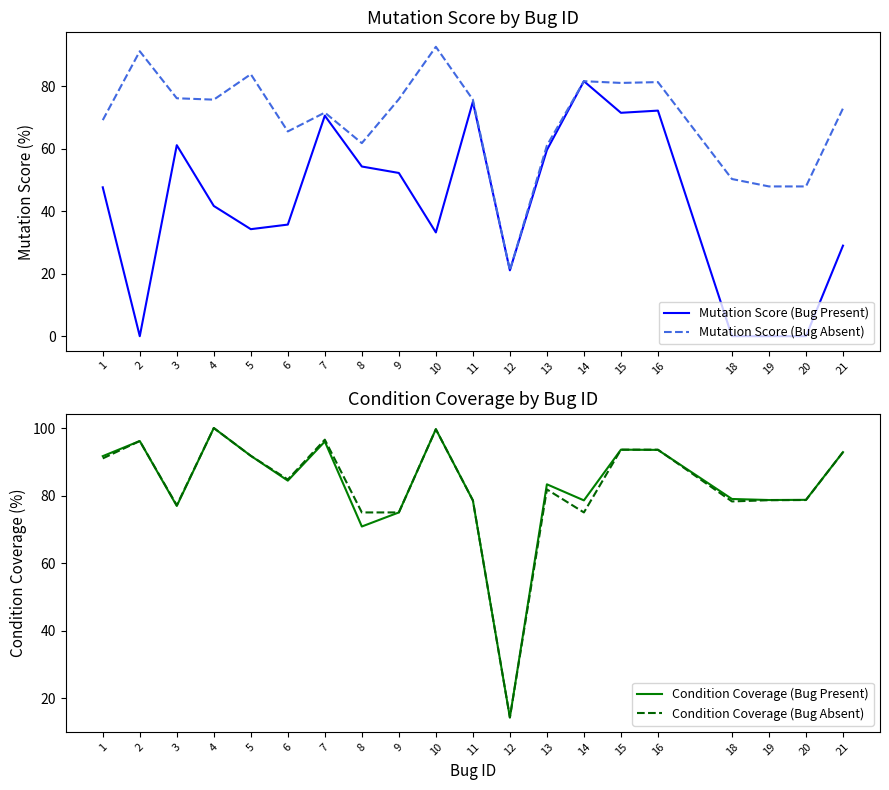

Reading right to left, what are all the values shown in this chart?

Mutation Score (Bug Present): 21=29.0	20=0.0	19=0.0	18=0.0	16=72.2	15=71.5	14=81.6	13=59.6	12=21.1	11=75.0	10=33.2	9=52.2	8=54.3	7=70.5	6=35.7	5=34.2	4=41.7	3=61.1	2=0.0	1=47.6
Mutation Score (Bug Absent): 21=72.9	20=47.9	19=47.9	18=50.3	16=81.3	15=81.0	14=81.6	13=61.0	12=21.1	11=75.7	10=92.6	9=75.8	8=61.8	7=71.5	6=65.5	5=83.8	4=75.7	3=76.1	2=91.2	1=69.1
Condition Coverage (Bug Present): 21=92.9	20=78.7	19=78.7	18=79.0	16=93.5	15=93.6	14=78.6	13=83.3	12=14.3	11=78.6	10=99.7	9=75.0	8=70.8	7=96.0	6=84.4	5=91.8	4=100.0	3=76.9	2=96.2	1=91.7
Condition Coverage (Bug Absent): 21=92.9	20=78.7	19=78.6	18=78.3	16=93.6	15=93.6	14=75.0	13=81.8	12=14.3	11=78.6	10=99.7	9=75.0	8=75.0	7=96.6	6=84.8	5=91.8	4=100.0	3=77.1	2=96.2	1=91.0